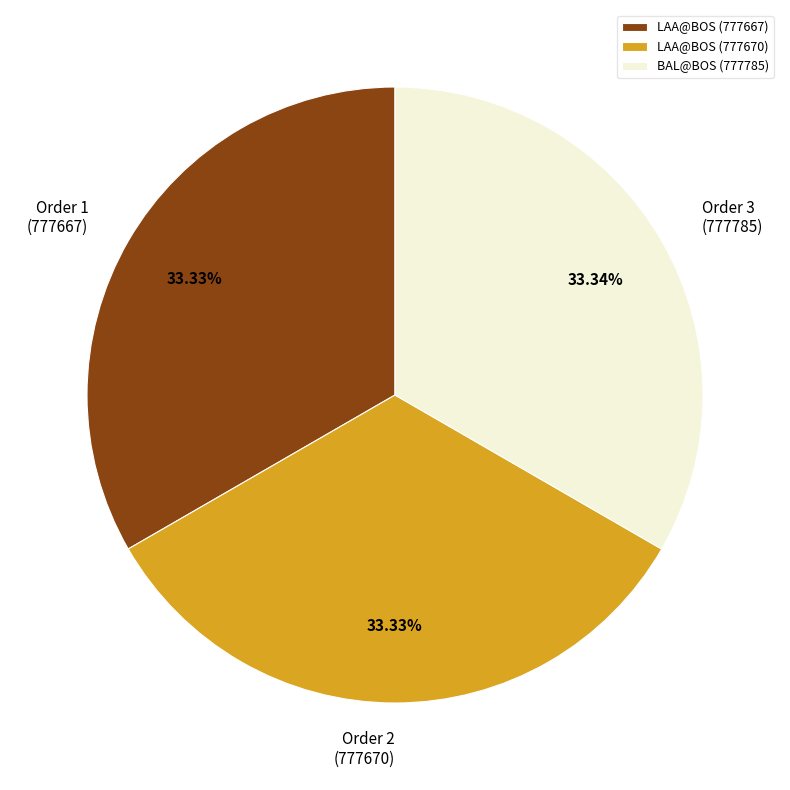

Is the sum of BAL@BOS (777785) and LAA@BOS (777667) greater than half?

Yes